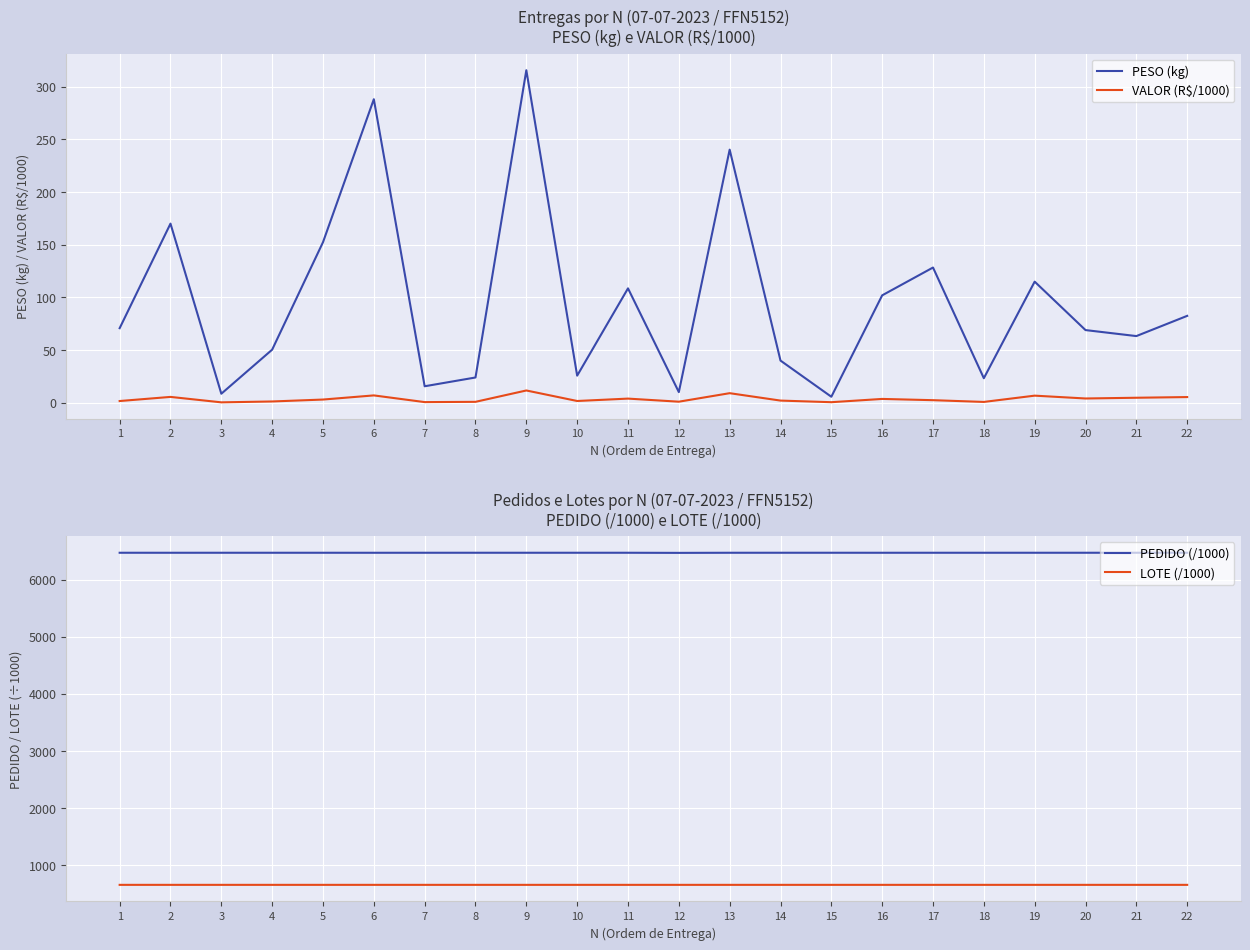

True or false: PEDIDO (/1000) has a value of 6468.7 at 14.

True